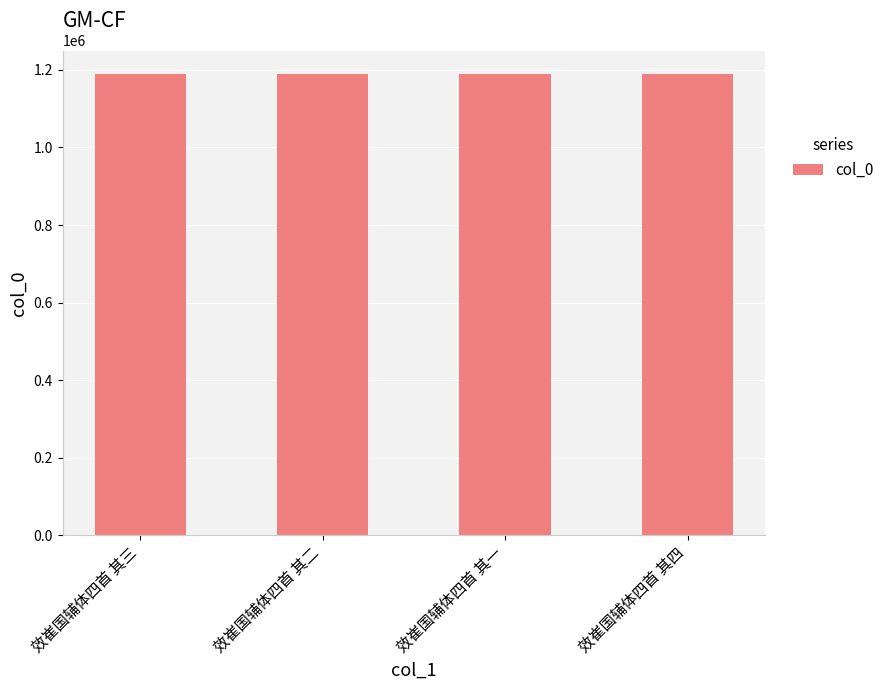

What is the approximate value at 效崔国辅体四首 其三?

1190505